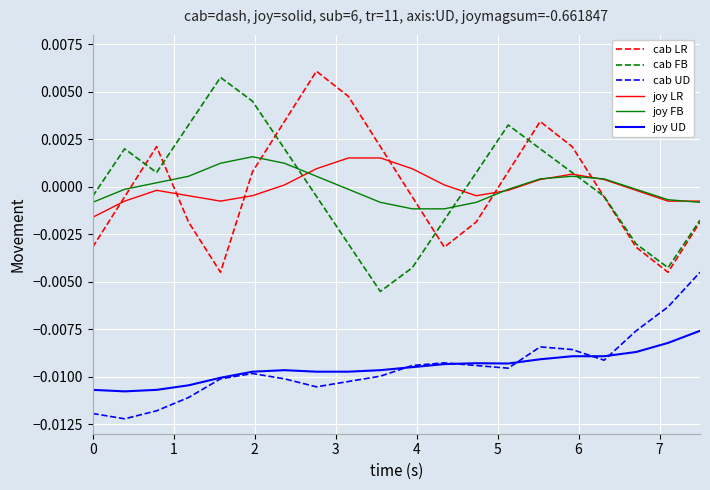

True or false: joy FB and cab UD cross at least once.

False